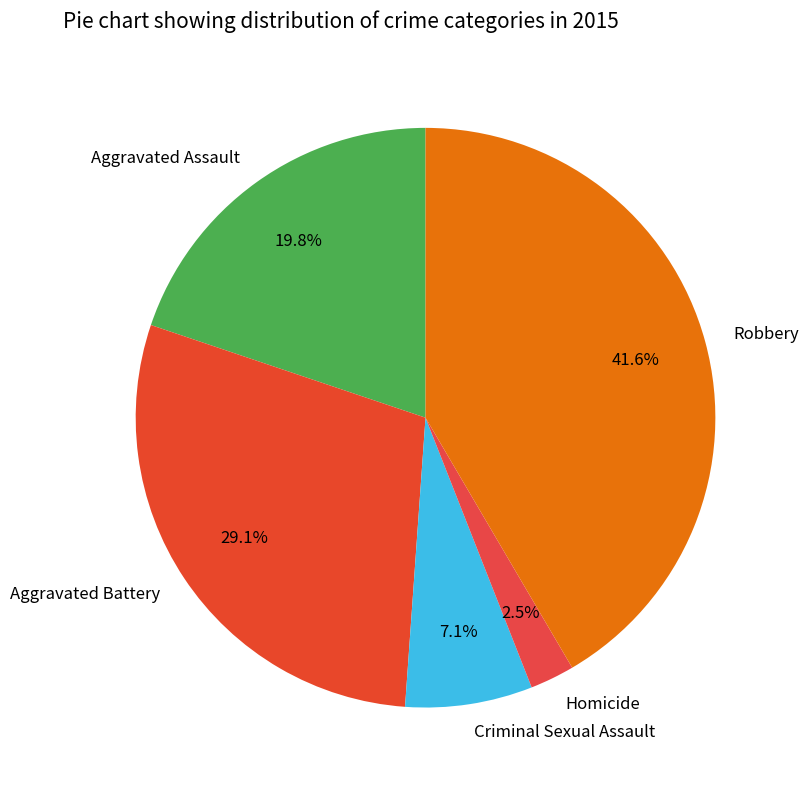

How many segments does this pie chart have?

5